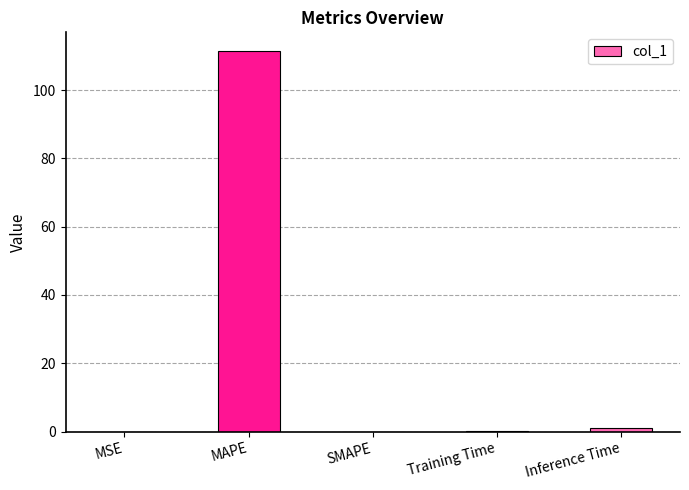

What is the change in value from Training Time to Inference Time?

+0.9